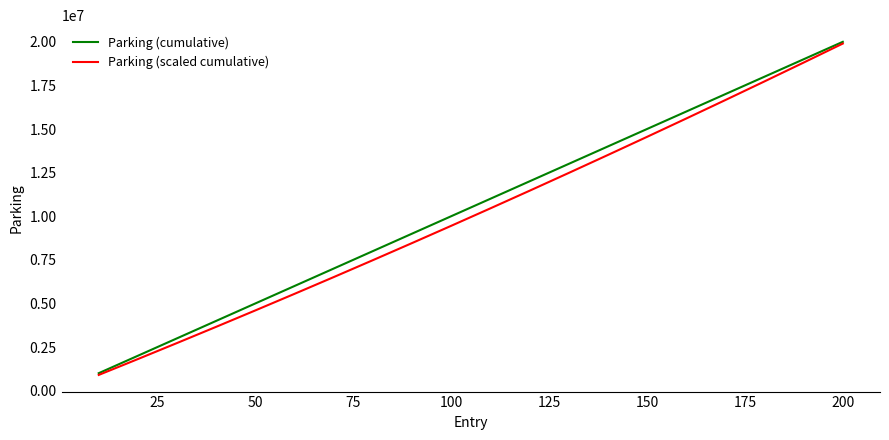

What is the difference between the maximum and minimum values in the Parking (cumulative) series?

19000000.0